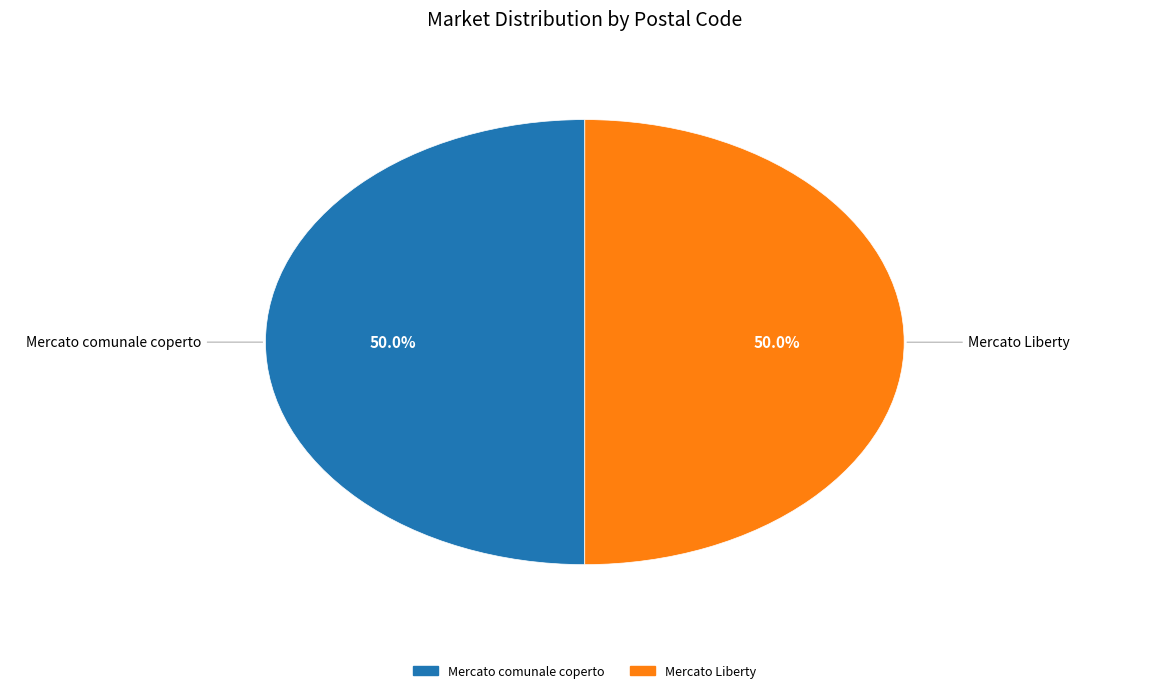

To the nearest percent, what percentage of the pie is Mercato Liberty?

50%